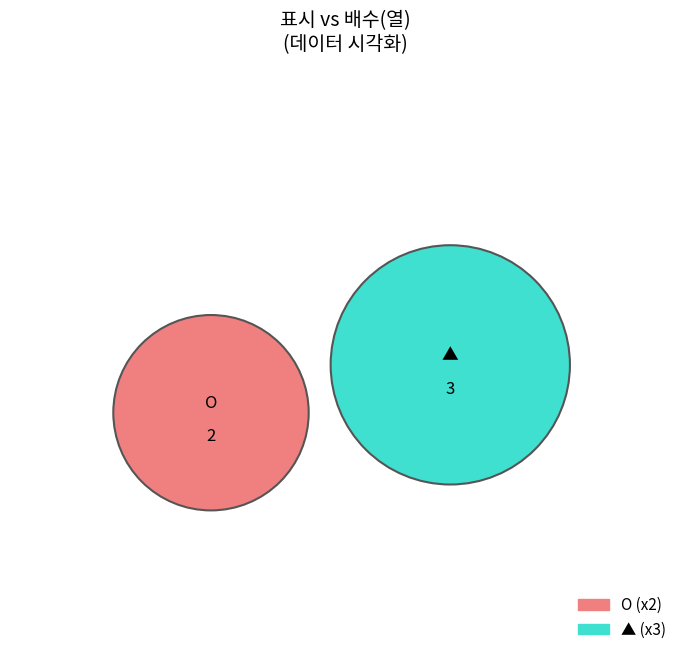

How many segments does this pie chart have?

2